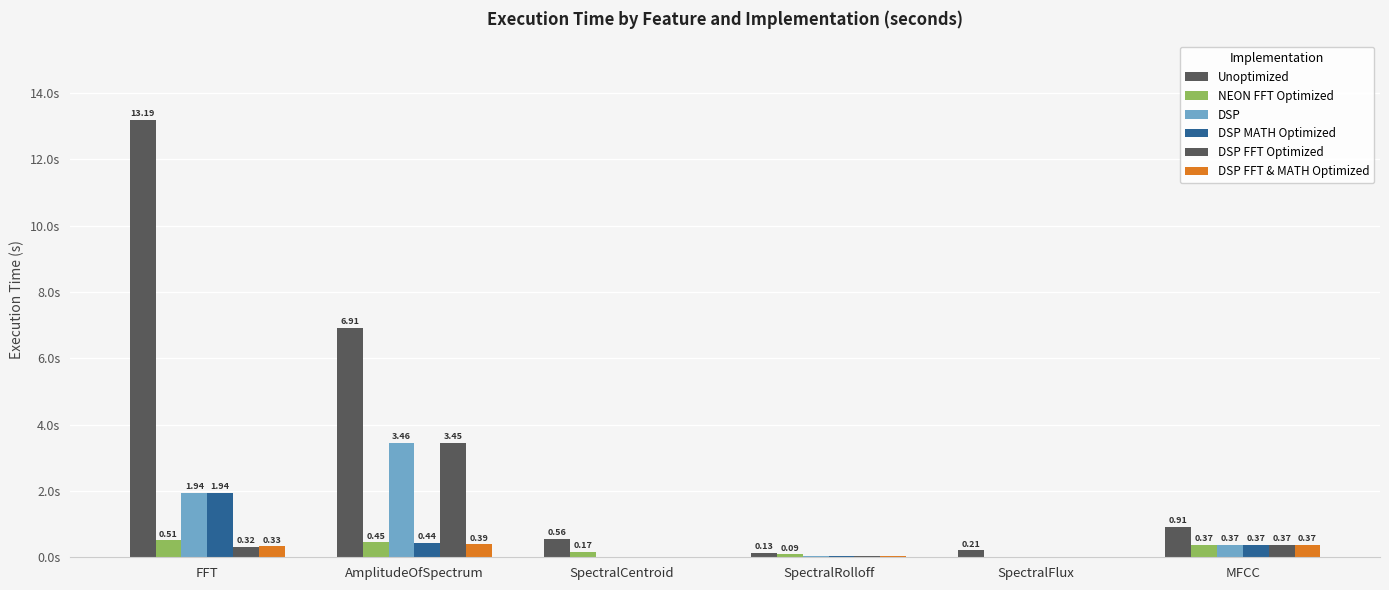

At which category does the chart reach its minimum across all series?

SpectralCentroid